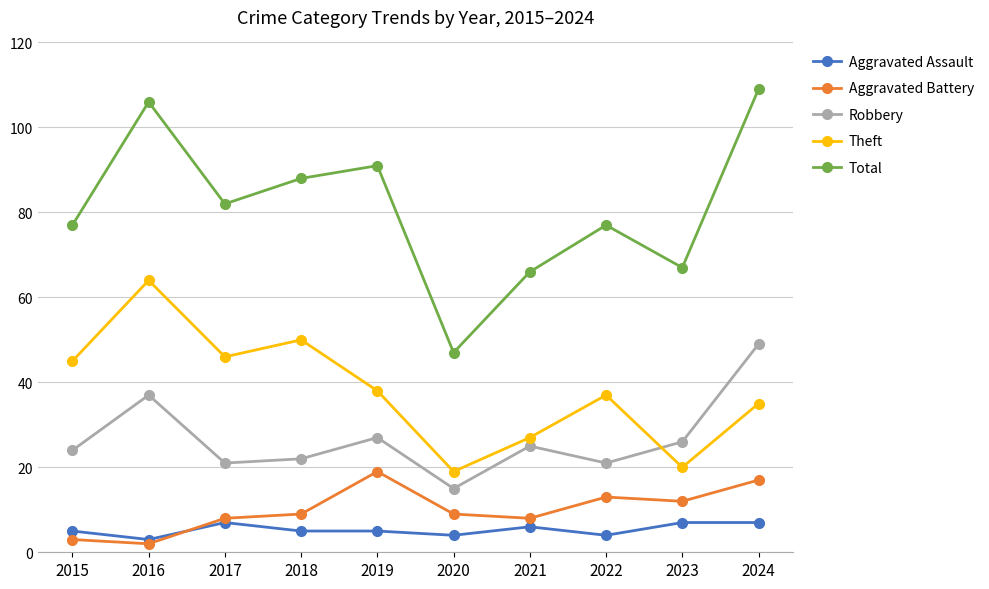

What is the difference between the maximum and minimum values in the Aggravated Assault series?

4